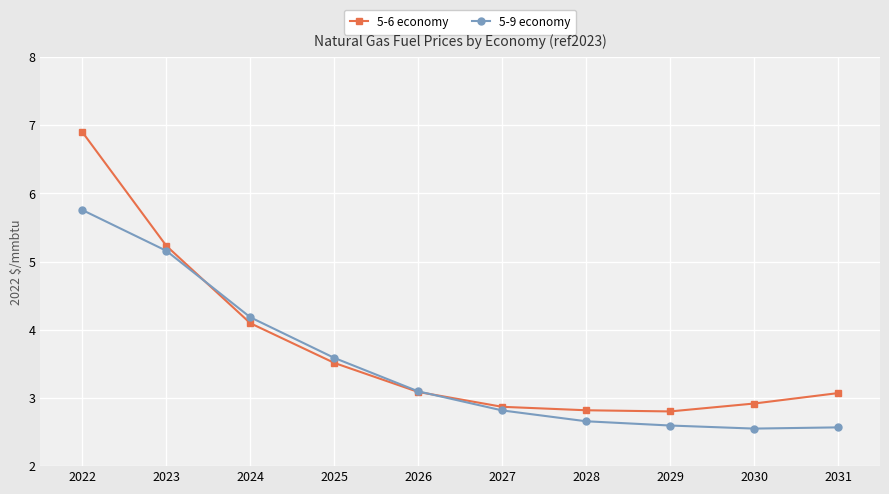

At which label does 5-9 economy reach its peak?

2022